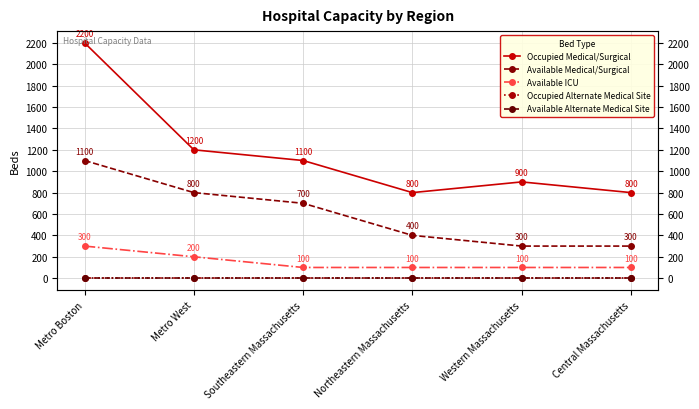

What are all the series names shown in the legend?

Occupied Medical/Surgical, Available Medical/Surgical, Available ICU, Occupied Alternate Medical Site, Available Alternate Medical Site